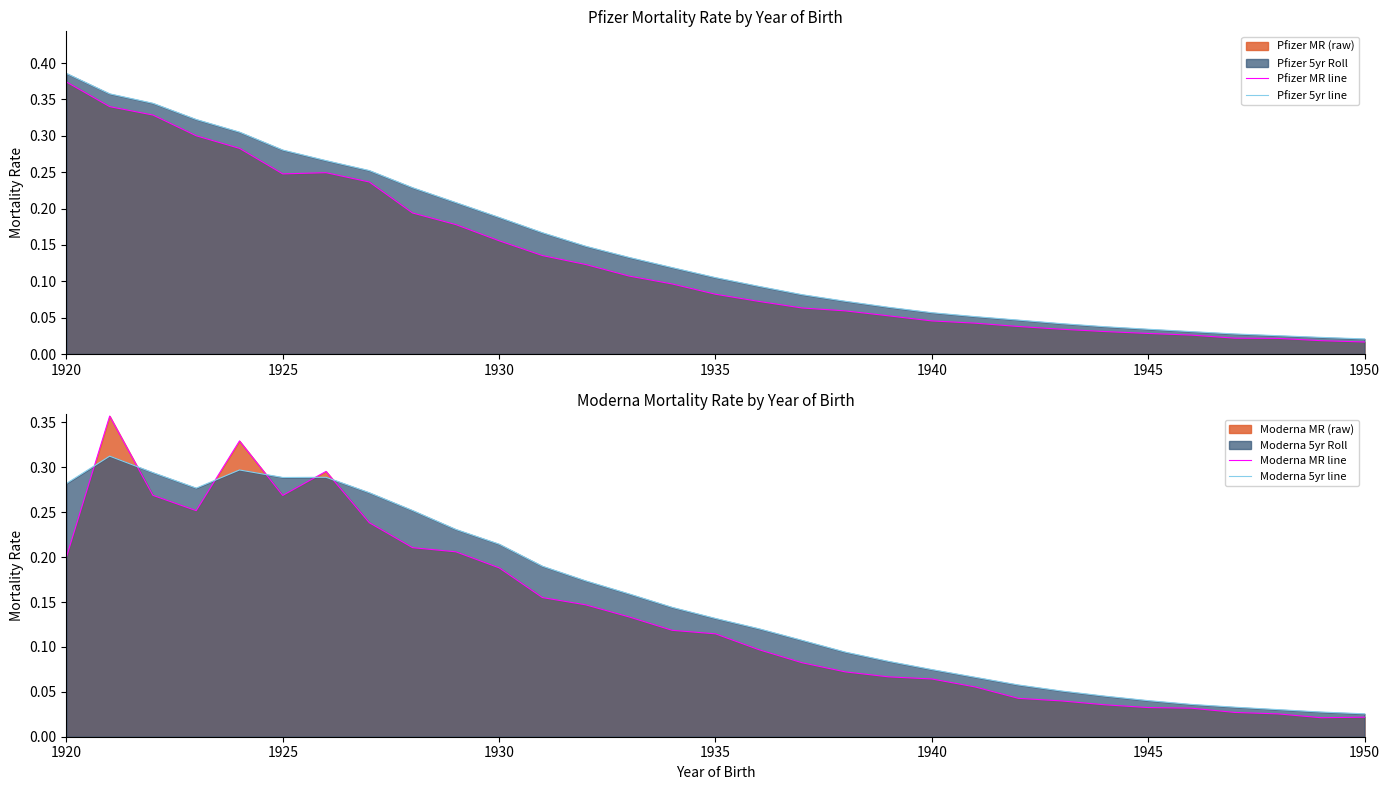

True or false: Pfizer MR line and Moderna 5yr line intersect in this chart.

True